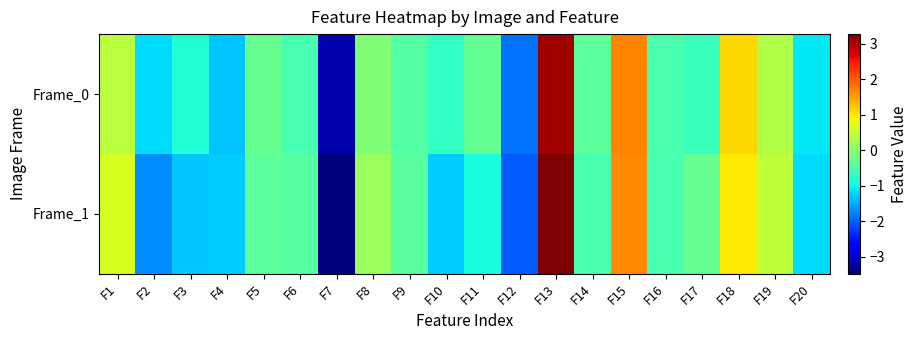

Reading left to right, what are all the values shown in this chart?

Frame_0: F1=0.4	F2=-1.2	F3=-0.8	F4=-1.3	F5=-0.3	F6=-0.5	F7=-3.2	F8=-0.1	F9=-0.4	F10=-0.7	F11=-0.3	F12=-1.9	F13=3.1	F14=-0.4	F15=1.7	F16=-0.5	F17=-0.6	F18=1.1	F19=0.3	F20=-1.1
Frame_1: F1=0.6	F2=-1.7	F3=-1.3	F4=-1.3	F5=-0.4	F6=-0.4	F7=-3.5	F8=0.1	F9=-0.4	F10=-1.3	F11=-0.9	F12=-2.0	F13=3.3	F14=-0.5	F15=1.7	F16=-0.5	F17=-0.3	F18=1.0	F19=0.4	F20=-1.2